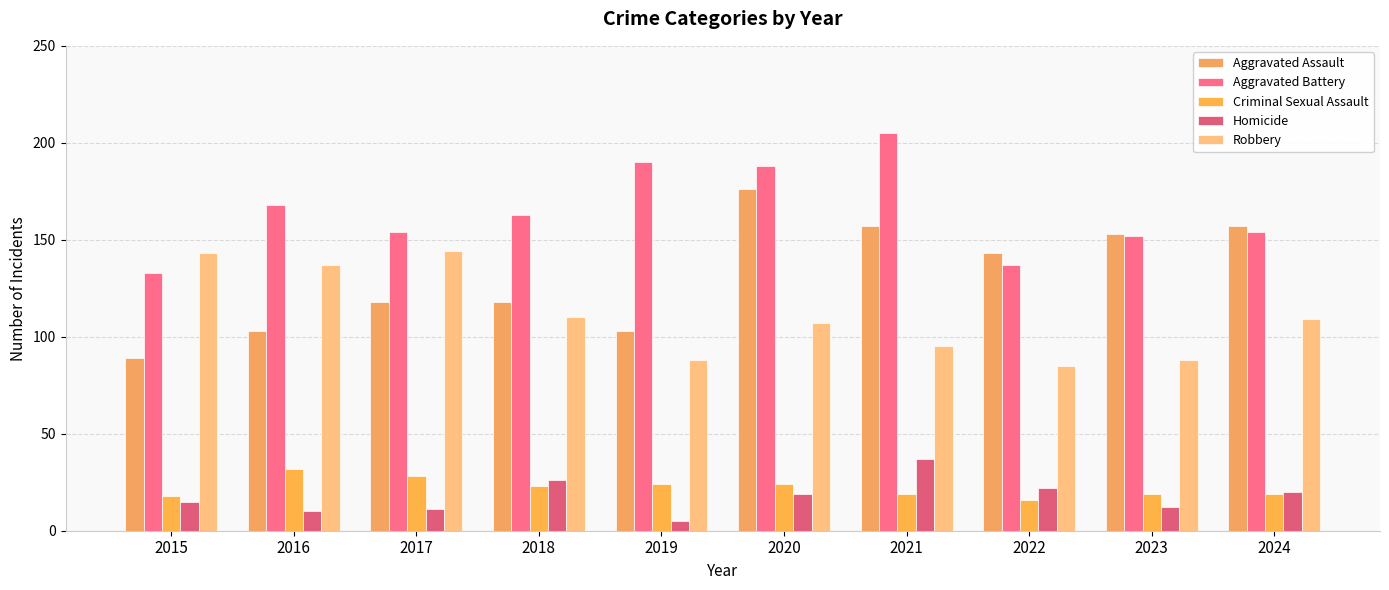

How many bars are there in total?

50